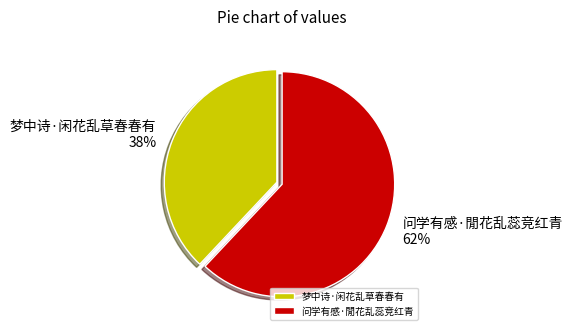

To the nearest percent, what portion does 问学有感·閒花乱蕊竞红青 represent?

62%